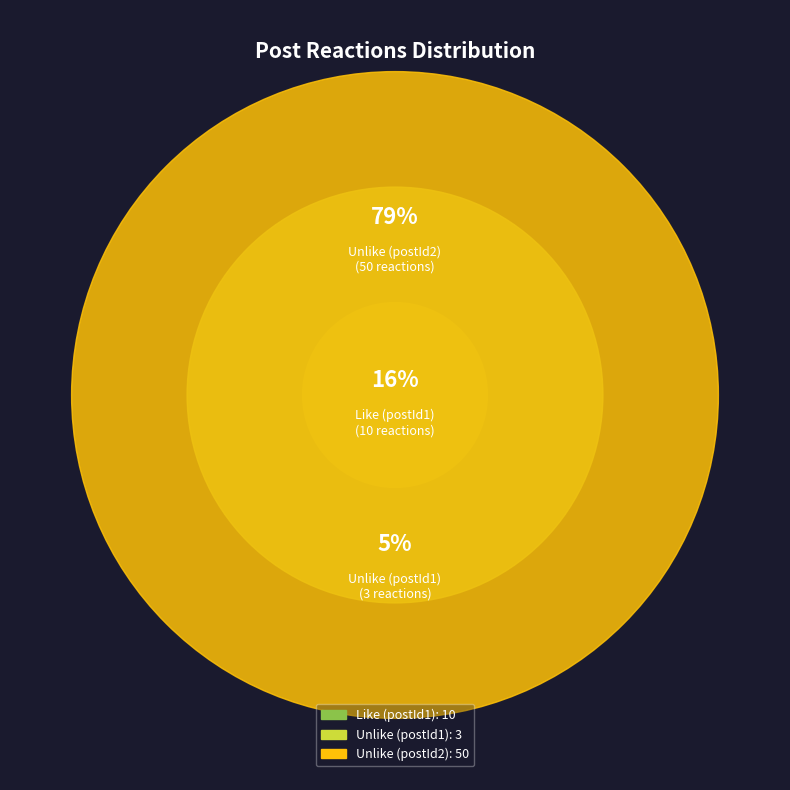

Rank the categories by value from highest to lowest.

Unlike (postId2), Like (postId1), Unlike (postId1)